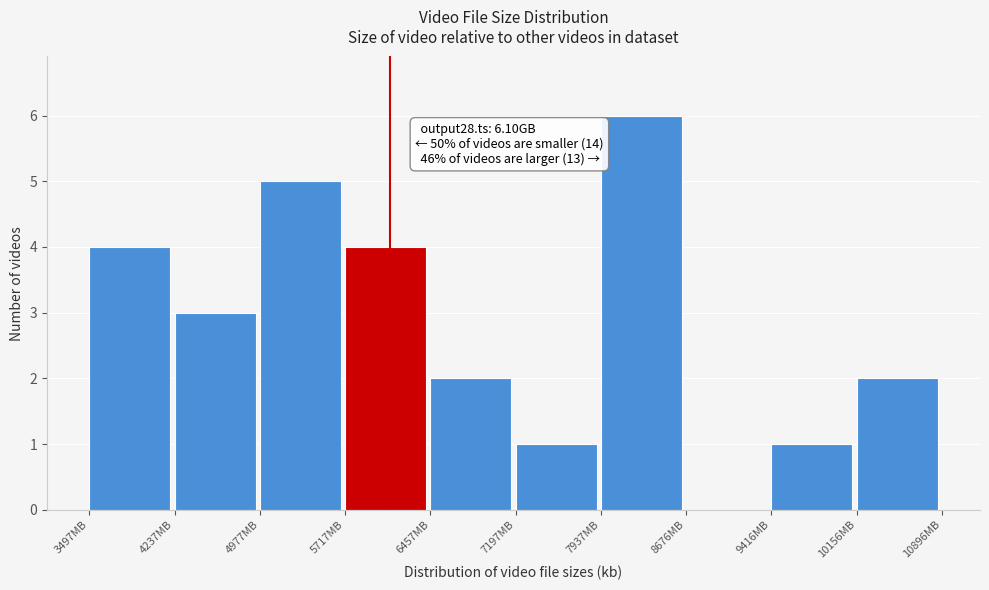

Reading left to right, transcribe all the data shown in this chart.

3497MB=4	4237MB=3	4977MB=5	5717MB=4	6457MB=2	7197MB=1	7937MB=6	8676MB=0	9416MB=1	10156MB=2